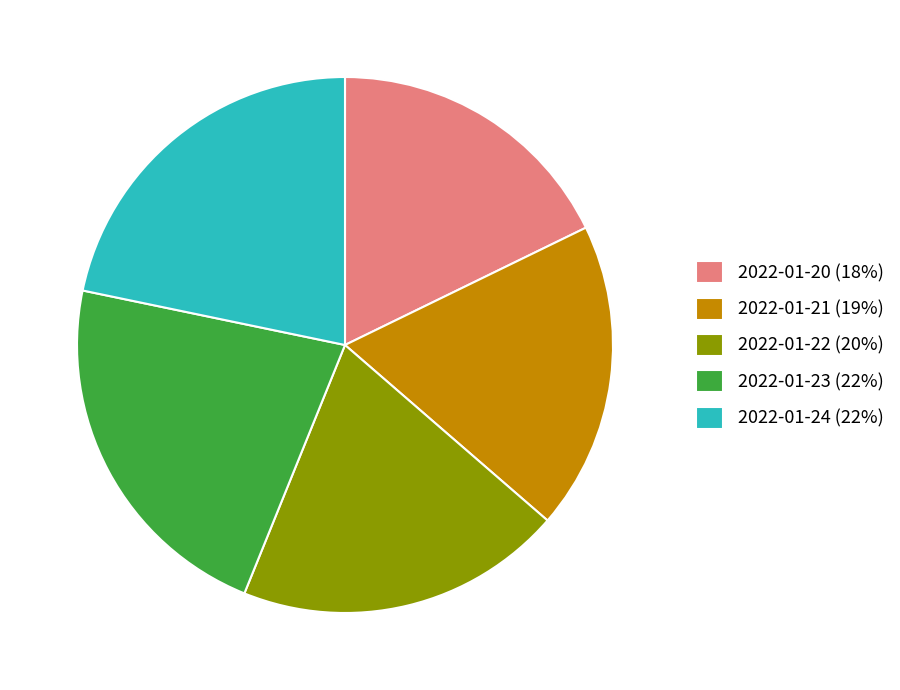

Approximately how many times larger is the value at 2022-01-22 compared to 2022-01-20?

1.1